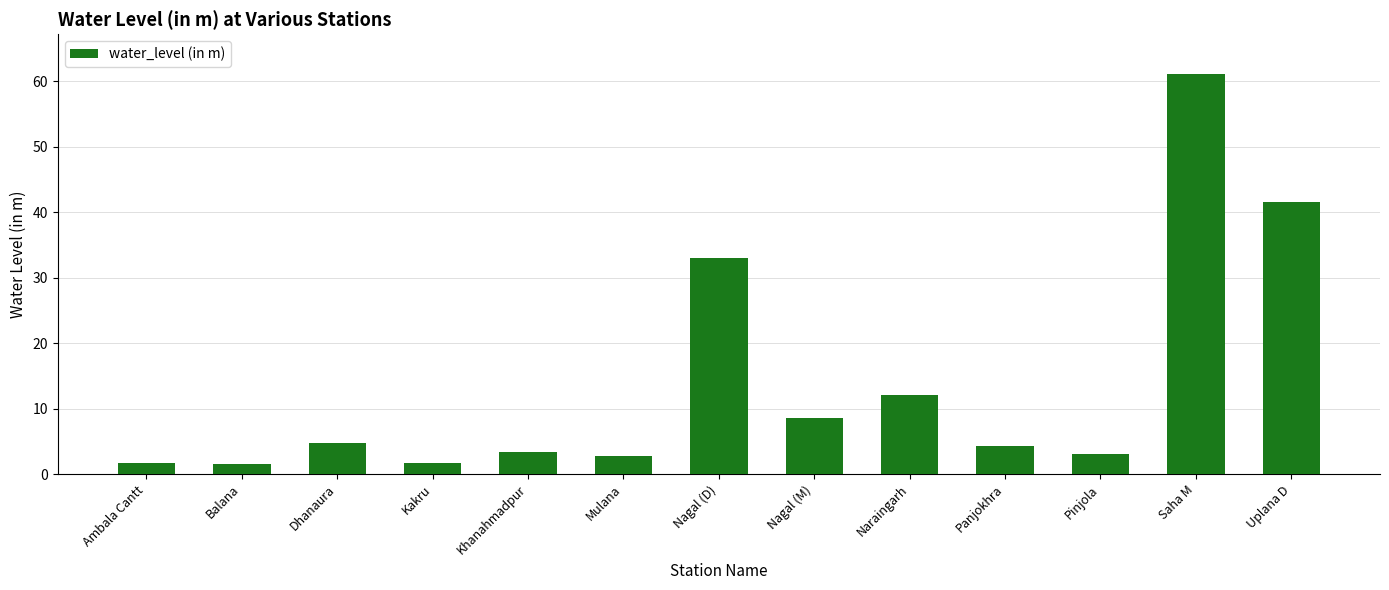

What is the greatest value displayed?

61.1